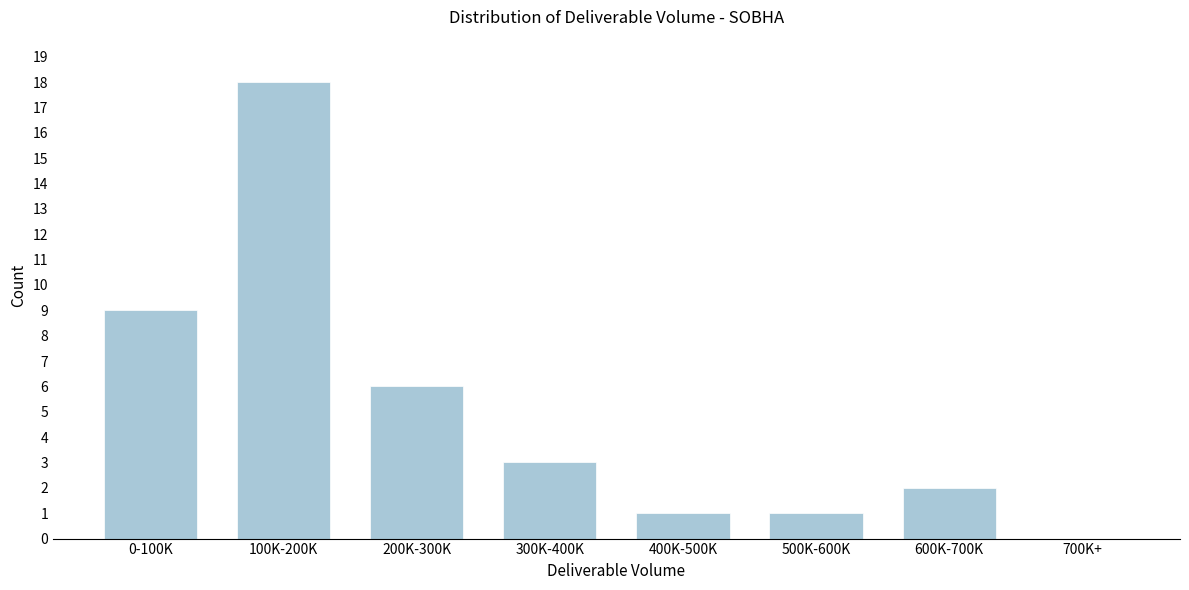

Reading right to left, extract all data points from this chart.

700K+=0	600K-700K=2	500K-600K=1	400K-500K=1	300K-400K=3	200K-300K=6	100K-200K=18	0-100K=9